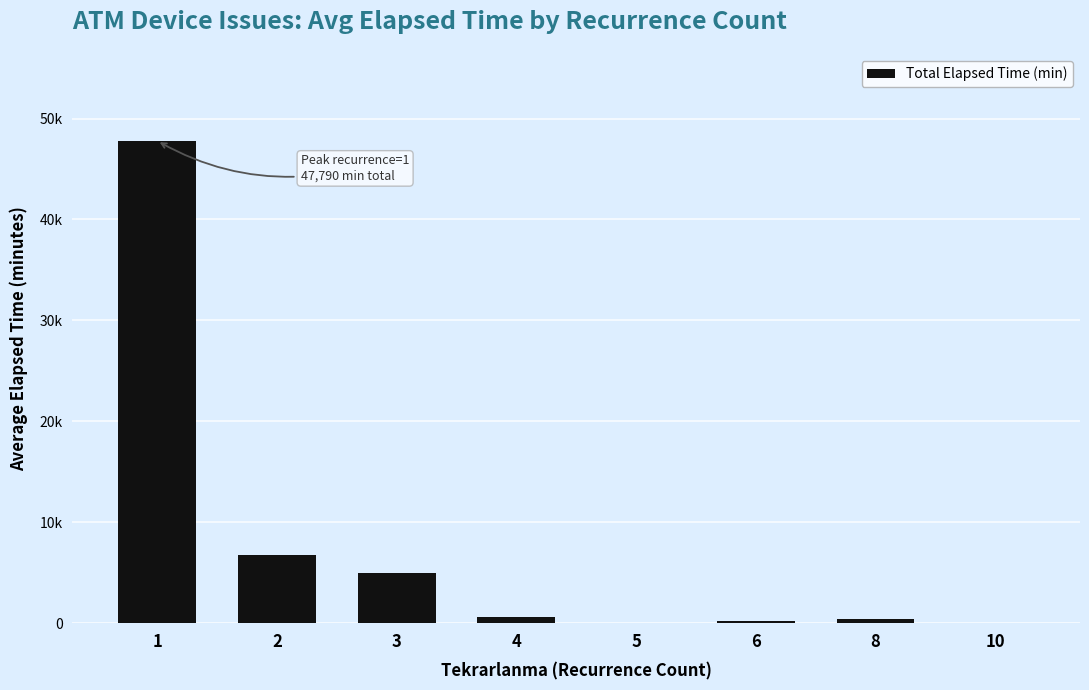

List the labels in order of value, largest first.

1, 2, 3, 4, 8, 6, 5, 10